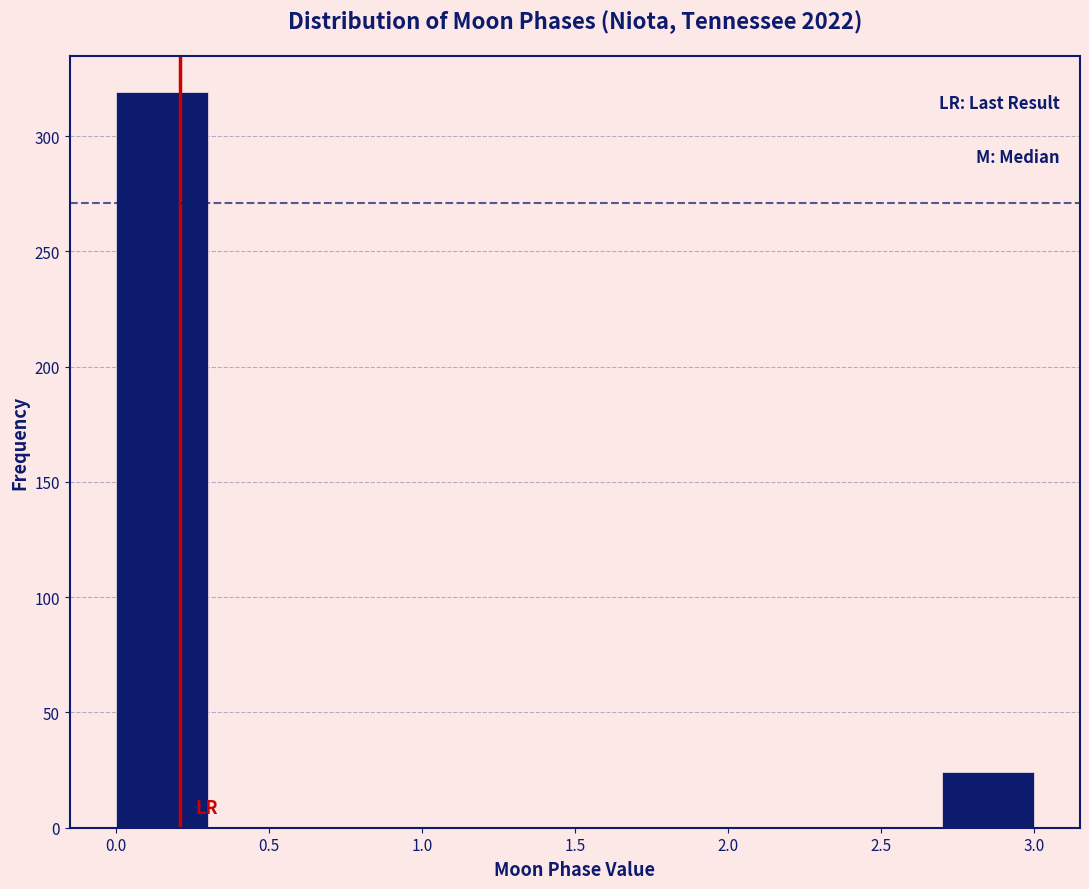

Reading left to right, transcribe this chart: for each bar, give the range it covers on the x-axis and its height. The values are not printed on the chart, so give them approximately, as read against the axis.

0.0 to 0.3: 320
0.3 to 0.6: 0
0.6 to 0.9: 0
0.9 to 1.2: 0
1.2 to 1.5: 0
1.5 to 1.8: 0
1.8 to 2.1: 0
2.1 to 2.4: 0
2.4 to 2.7: 0
2.7 to 3.0: 25